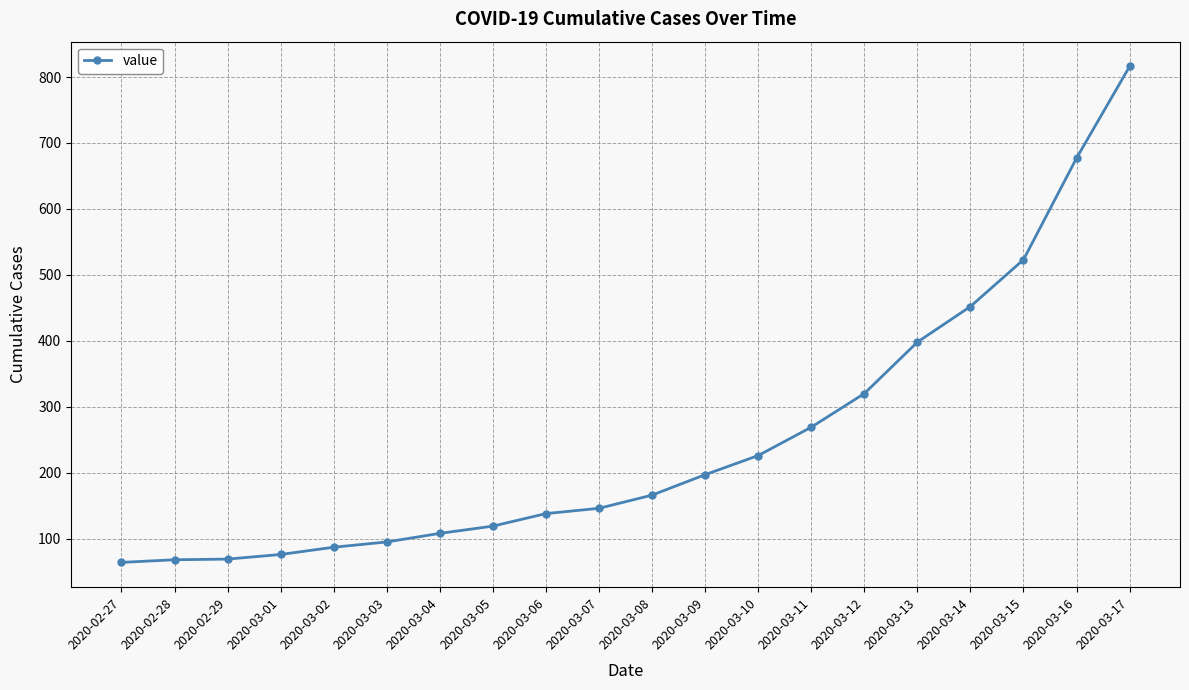

What is the average value?

251